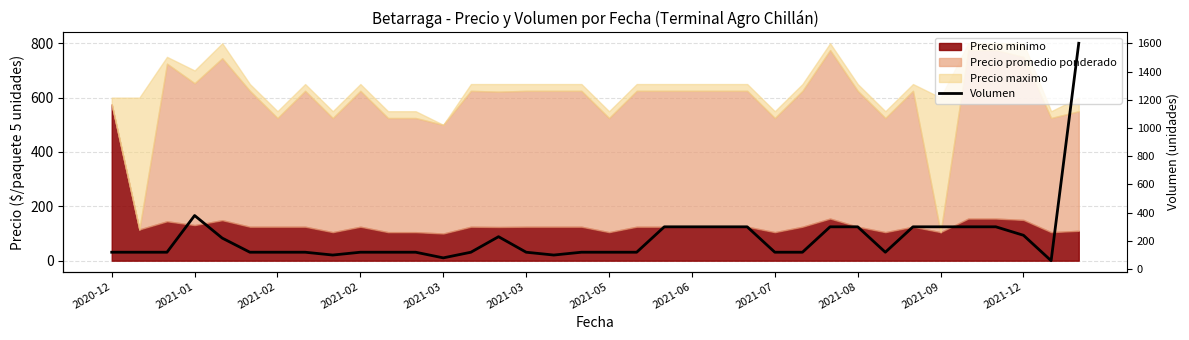

Reading left to right, what are all the values shown in this chart?

120	120	120	380	220	120	120	120	100	120	120	120	80	120	230	120	100	120	120	120	300	300	300	300	120	120	300	300	120	300	300	300	300	240	60	1600